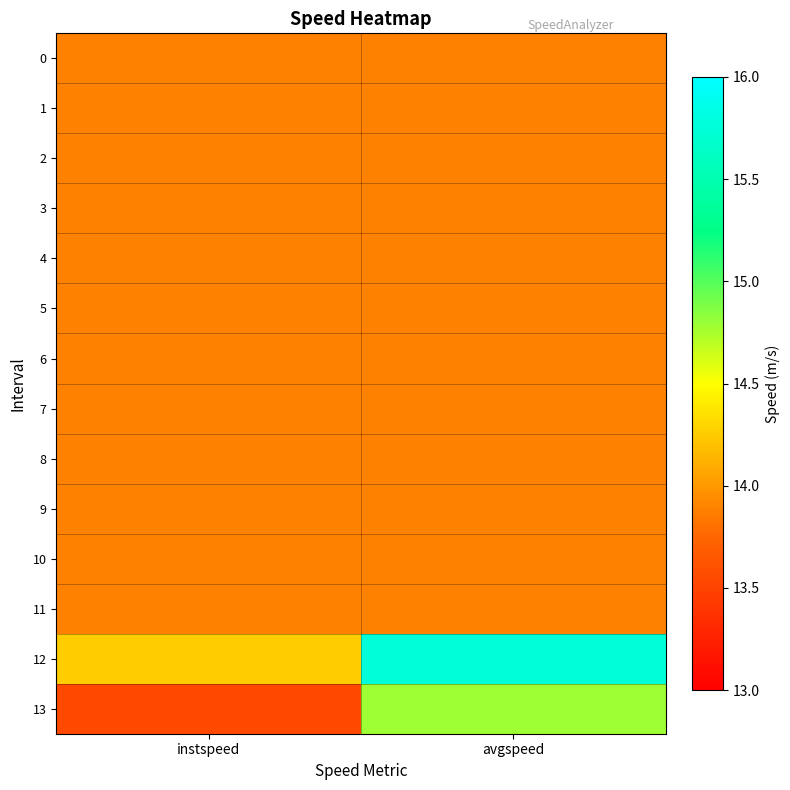

Reading left to right, list all the values displayed in this chart.

0: instspeed=13.9	avgspeed=13.9
1: instspeed=13.9	avgspeed=13.9
2: instspeed=13.9	avgspeed=13.9
3: instspeed=13.9	avgspeed=13.9
4: instspeed=13.9	avgspeed=13.9
5: instspeed=13.9	avgspeed=13.9
6: instspeed=13.9	avgspeed=13.9
7: instspeed=13.9	avgspeed=13.9
8: instspeed=13.9	avgspeed=13.9
9: instspeed=13.9	avgspeed=13.9
10: instspeed=13.9	avgspeed=13.9
11: instspeed=13.9	avgspeed=13.9
12: instspeed=14.3	avgspeed=15.8
13: instspeed=13.5	avgspeed=14.8